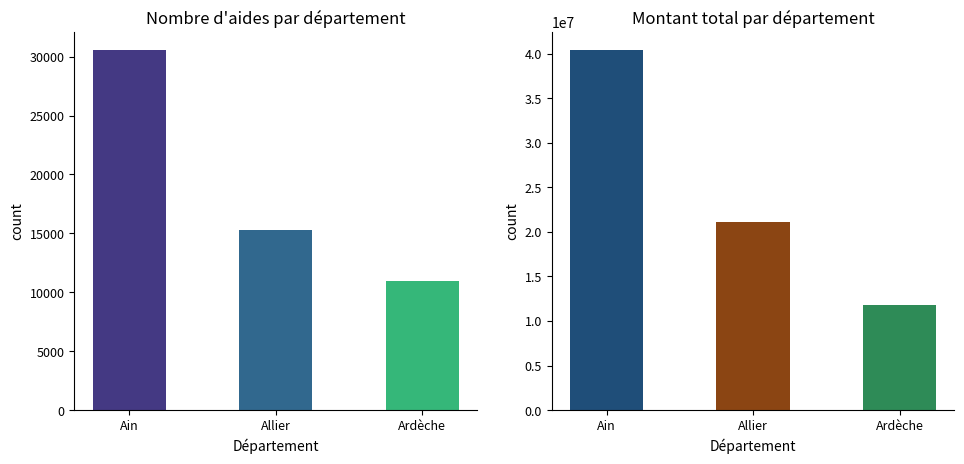

What value does the nombre_aides series have at Allier, to the nearest 100?

15300